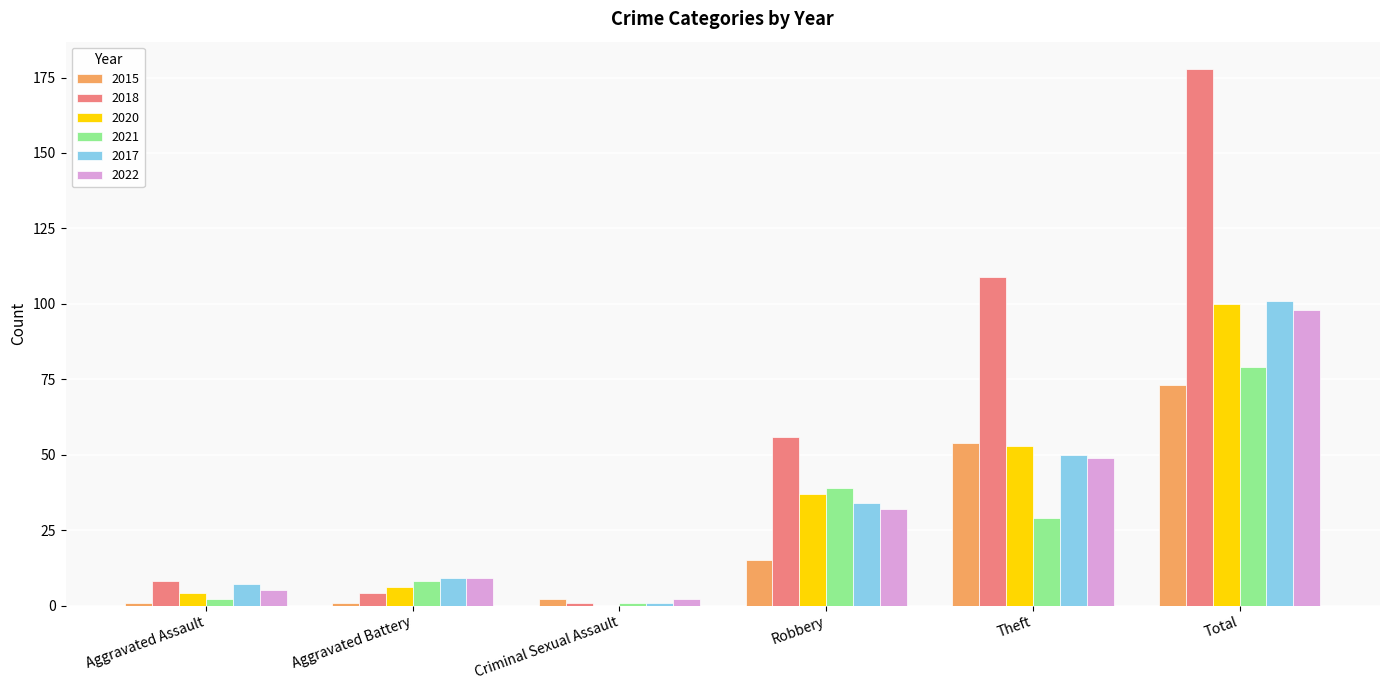

Is it true that 2017 equals 9 at Aggravated Battery?

True